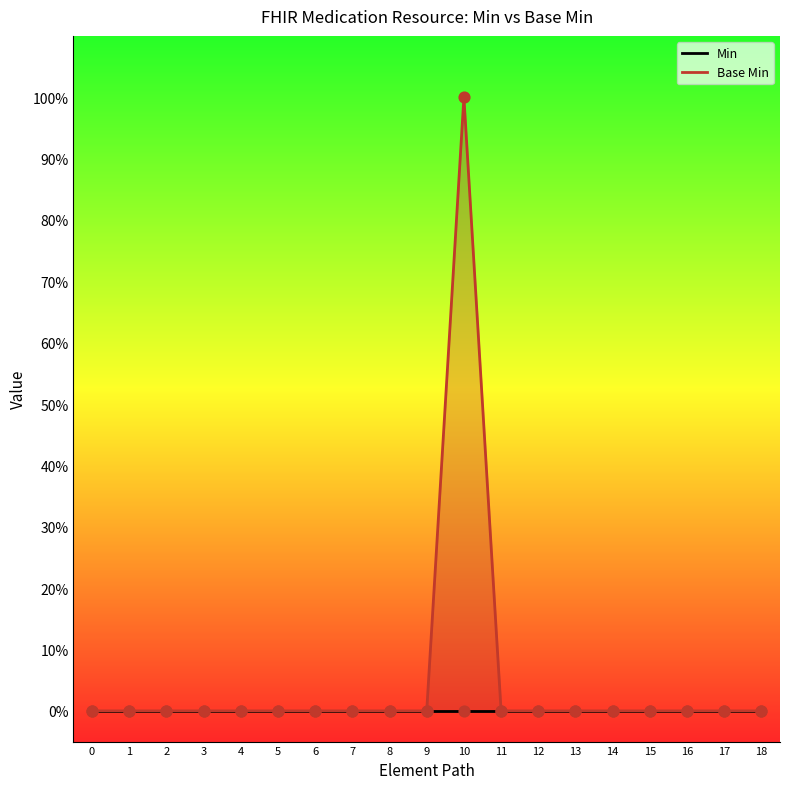

Which series reaches the minimum Y coordinate?

Min values